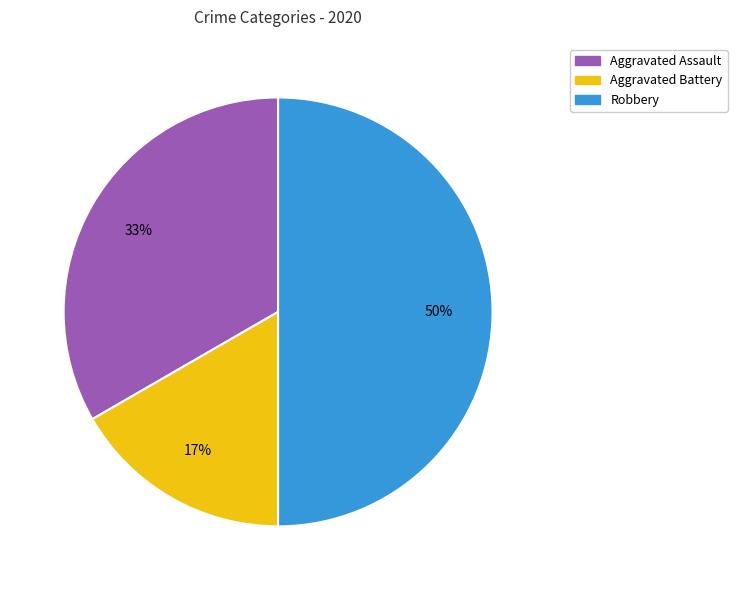

To the nearest percent, what is the difference between the largest and smallest slice percentages?

33%